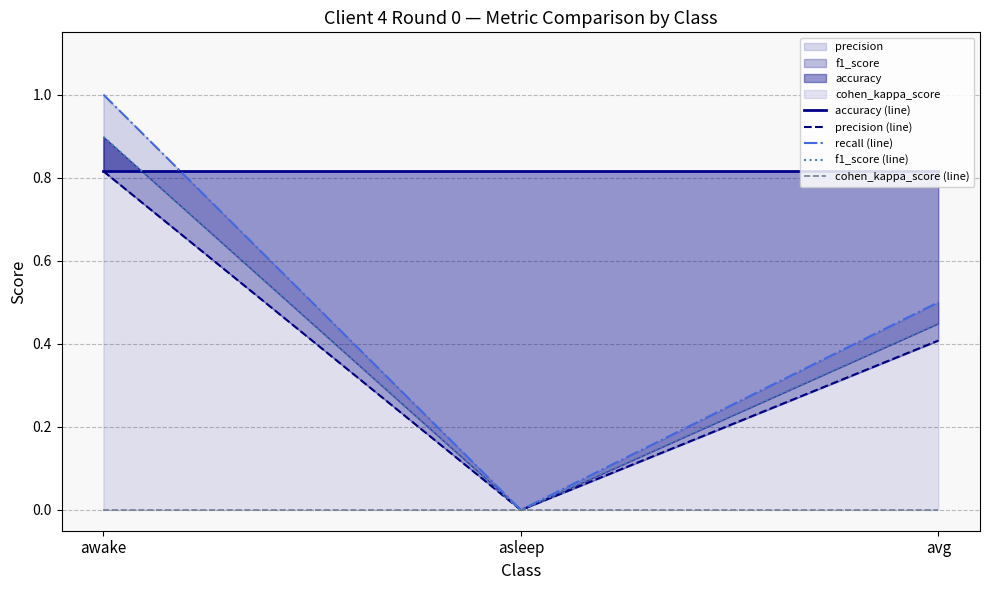

At which category is the sum across all series the highest?

awake